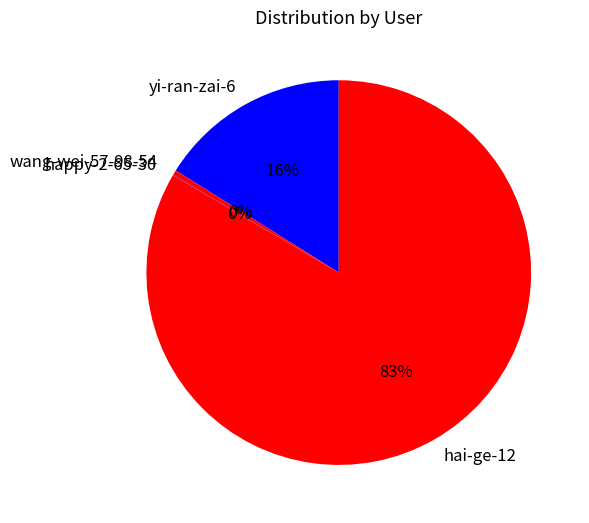

To the nearest percent, what is the combined percentage of yi-ran-zai-6 and hai-ge-12?

100%